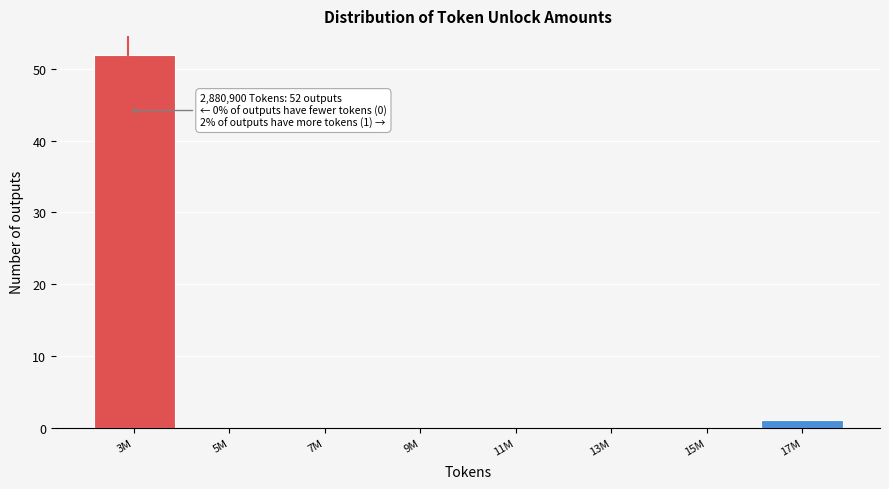

Reading left to right, transcribe all the data shown in this chart.

3M=52	5M=0	7M=0	9M=0	11M=0	13M=0	15M=0	17M=1